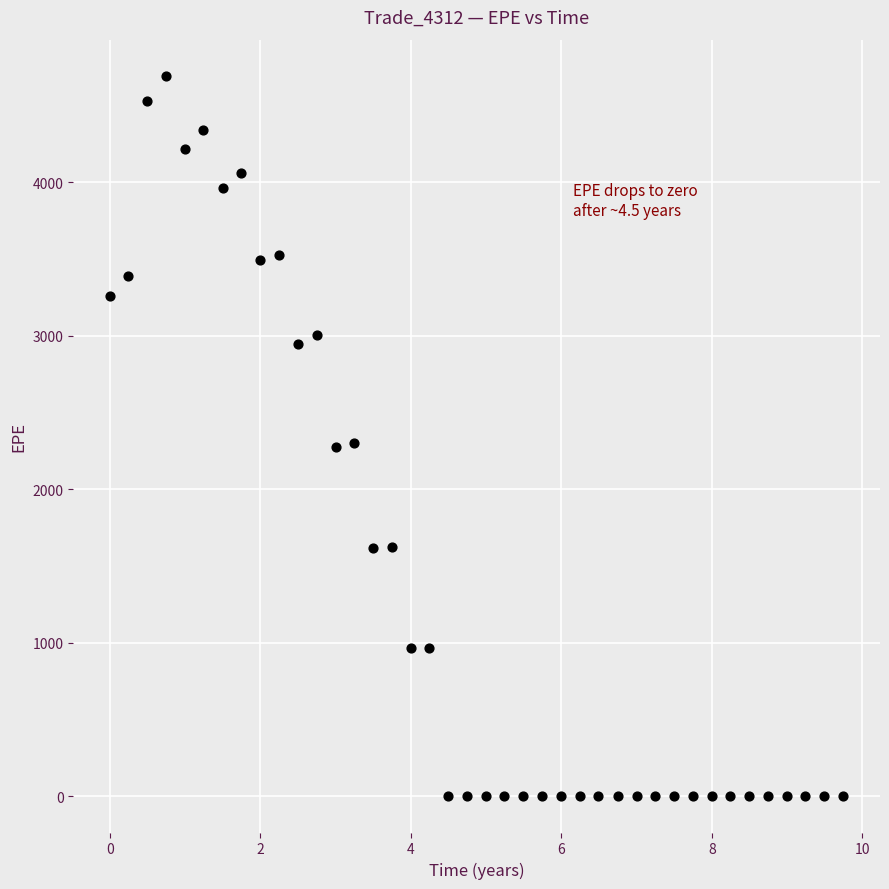

What is the range of Y values (max minus min)?

4693.4